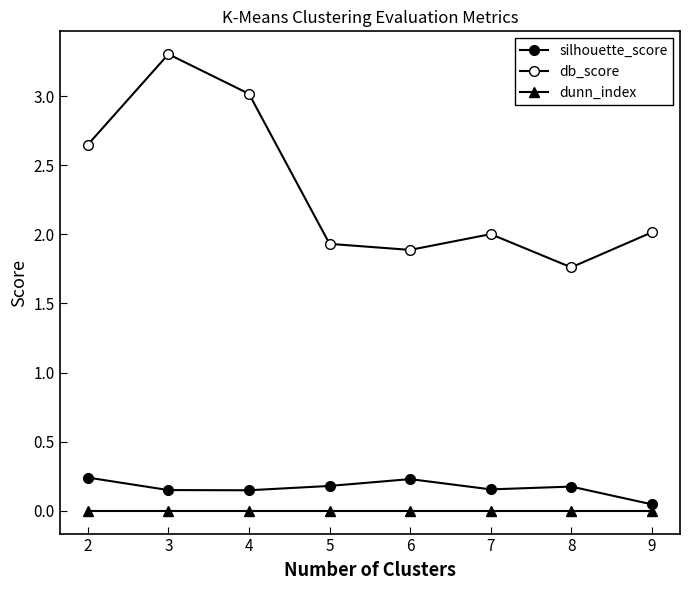

How many lines are shown in the chart?

3